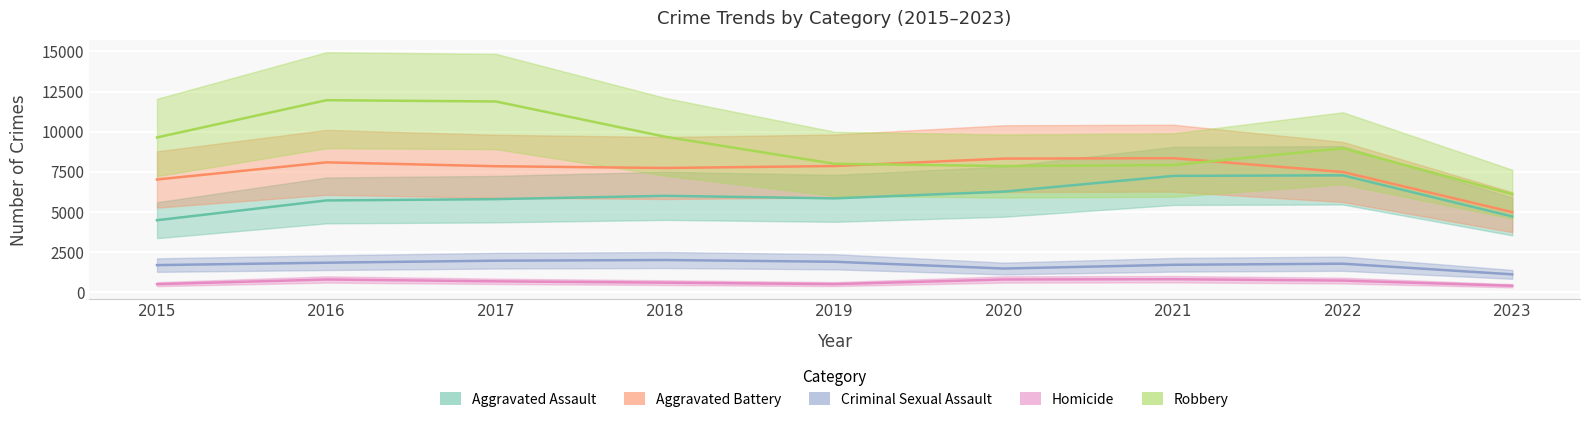

Reading right to left, what are all the values shown in this chart?

Aggravated Assault: 4714	7278	7243	6262	5841	6001	5793	5712	4480
Aggravated Battery: 4984	7487	8346	8320	7857	7734	7845	8086	7018
Criminal Sexual Assault: 1106	1770	1701	1468	1891	2000	1957	1832	1682
Homicide: 395	718	804	787	498	589	672	786	496
Robbery: 6103	8965	7918	7855	7995	9681	11880	11960	9638